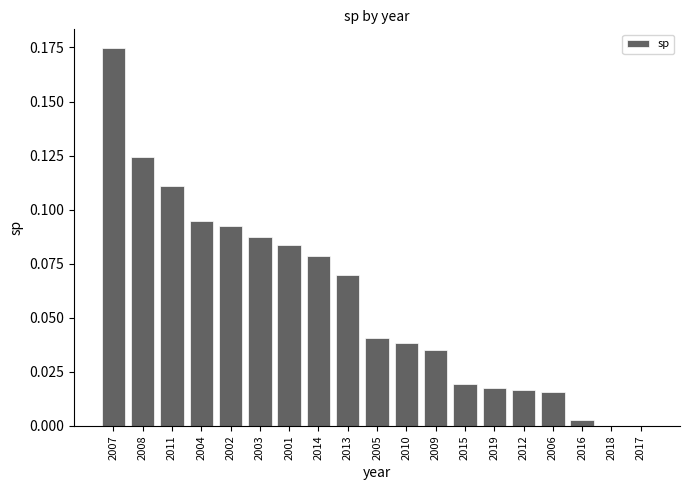

Which has a higher value, 2012 or 2009?

2009